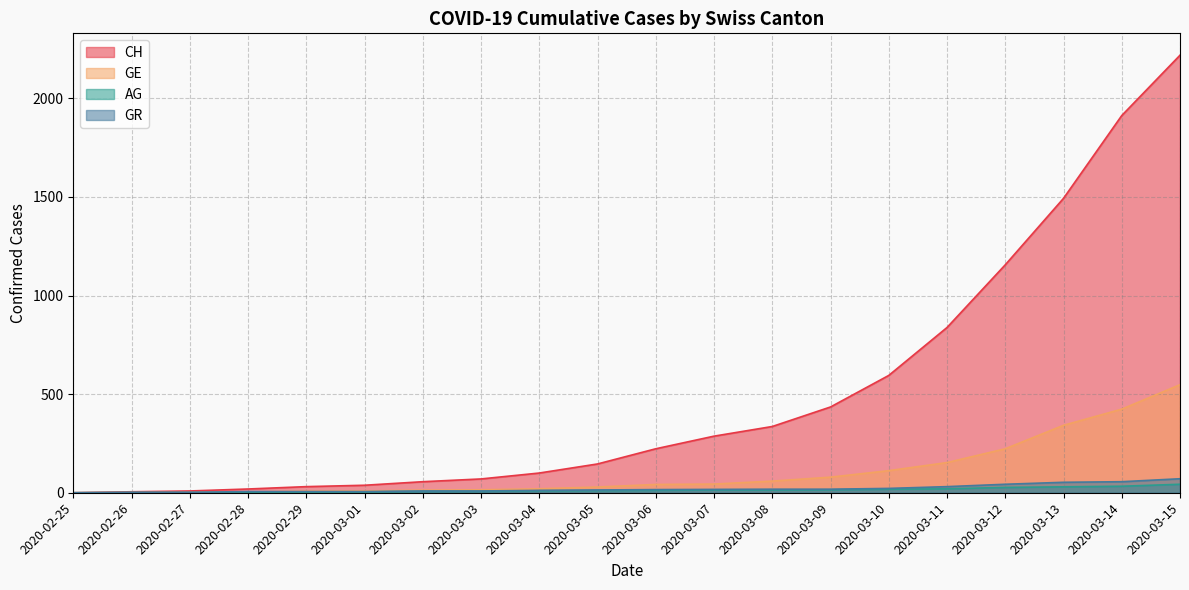

At which category is the sum across all series the highest?

2020-03-15